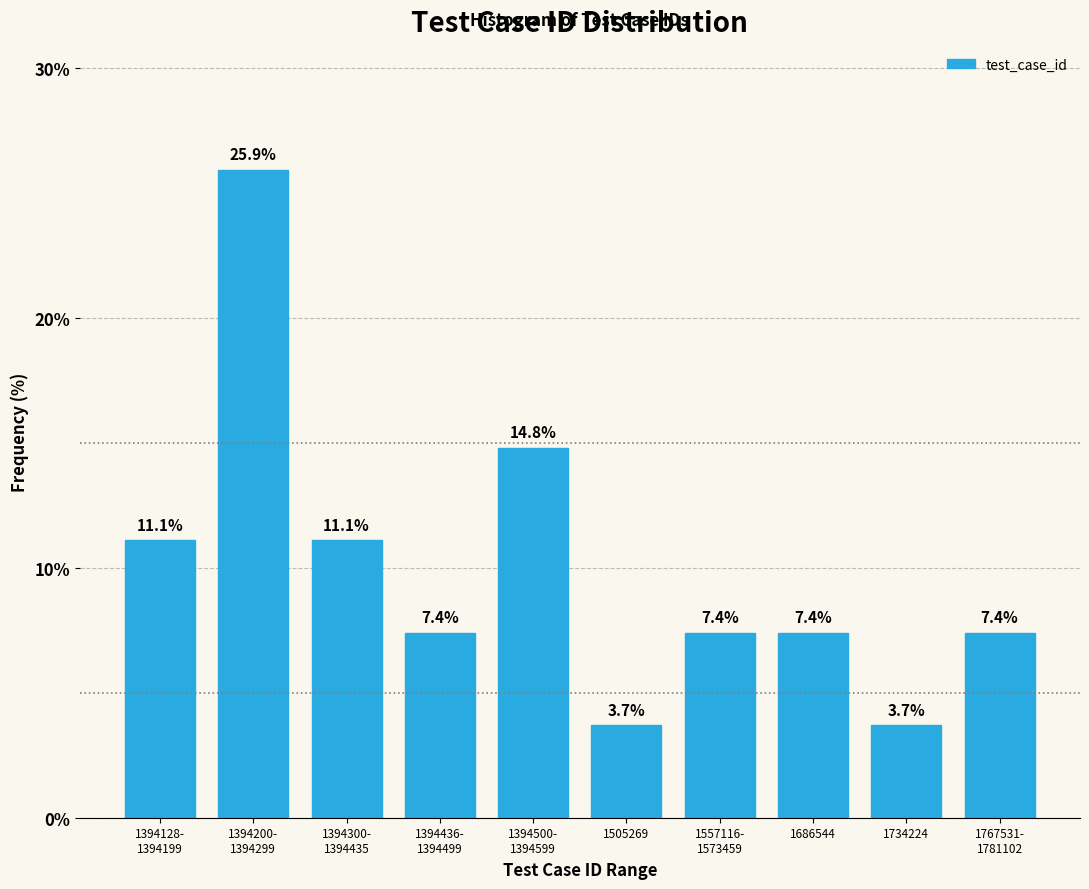

Reading right to left, what are all the values shown in this chart?

7.4	3.7	7.4	7.4	3.7	14.8	7.4	11.1	25.9	11.1